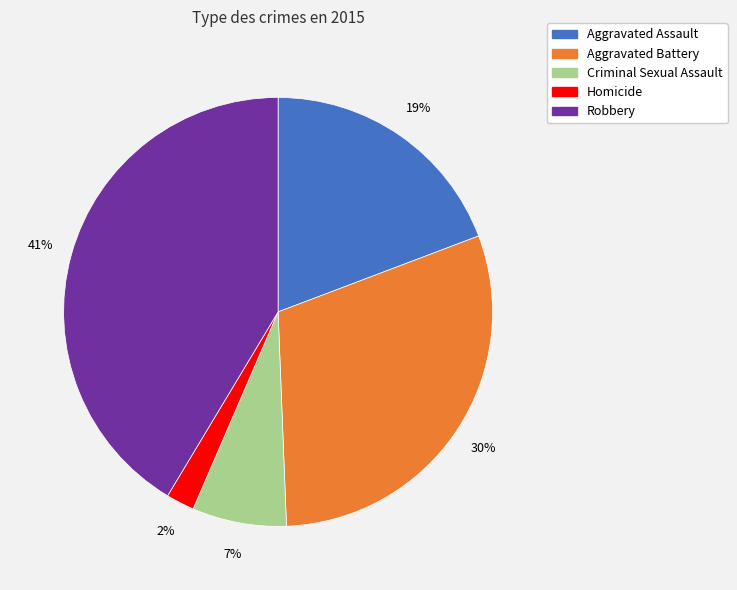

Rank the categories by value from lowest to highest.

Homicide, Criminal Sexual Assault, Aggravated Assault, Aggravated Battery, Robbery